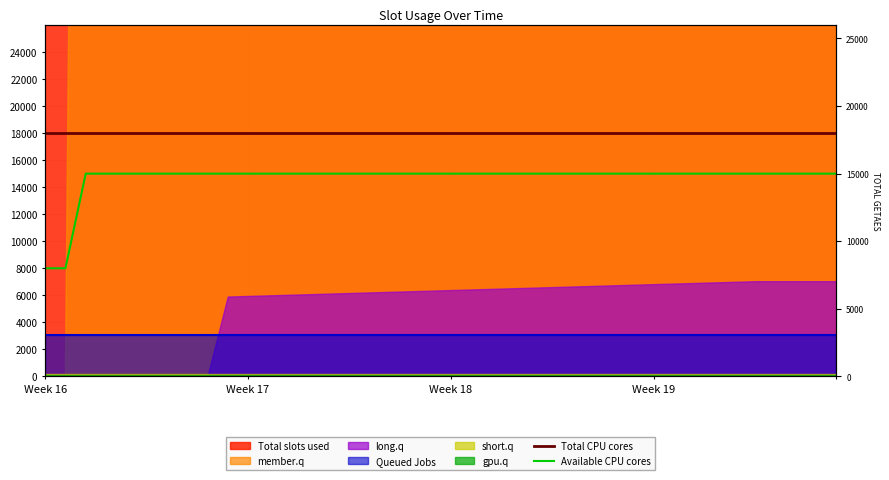

Is the value of Total CPU cores at 28 greater than the value of Available CPU cores at 5?

Yes